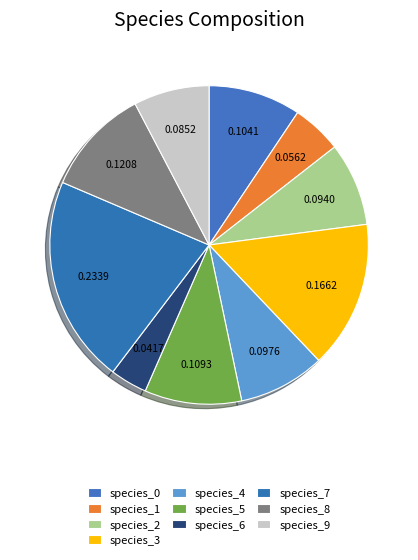

Which has a higher value, species_3 or species_5?

species_3